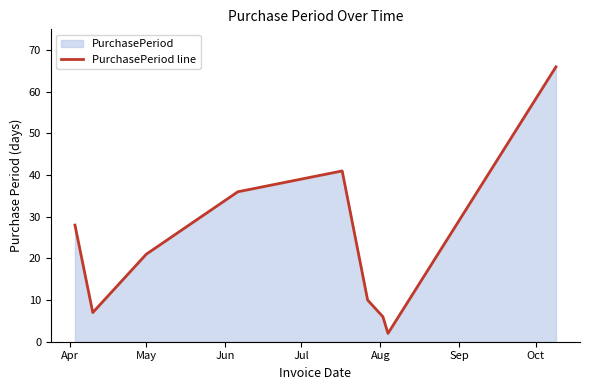

What is the difference between the maximum and minimum values?

64